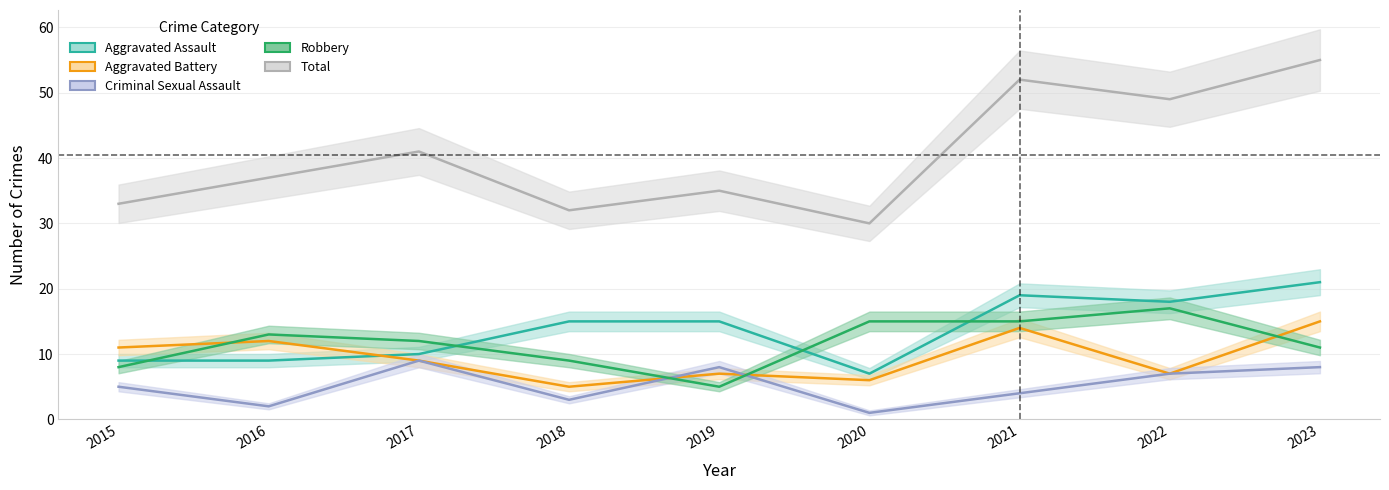

At which category does Aggravated Assault reach its first local valley?

2020